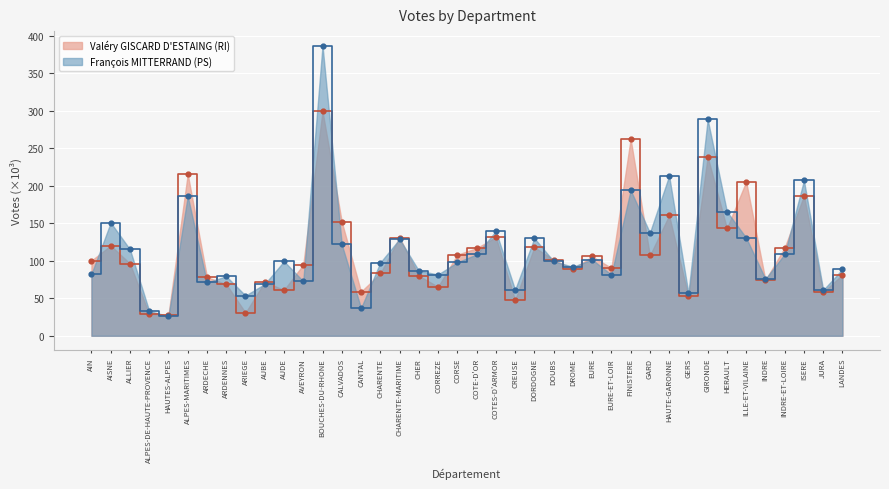

Which series has the largest total across all categories?

François MITTERRAND (PS)